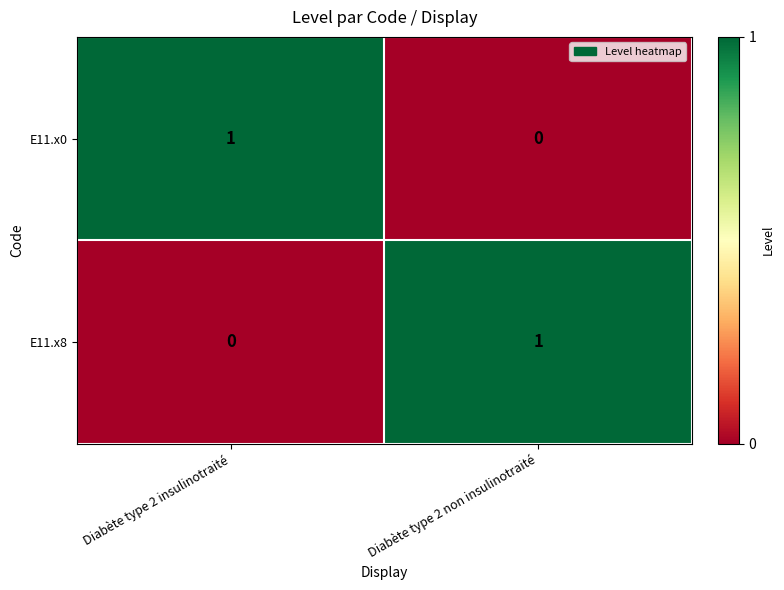

Reading right to left, list all the values displayed in this chart.

E11.x0: Diabète type 2 non insulinotraité=0	Diabète type 2 insulinotraité=1
E11.x8: Diabète type 2 non insulinotraité=1	Diabète type 2 insulinotraité=0